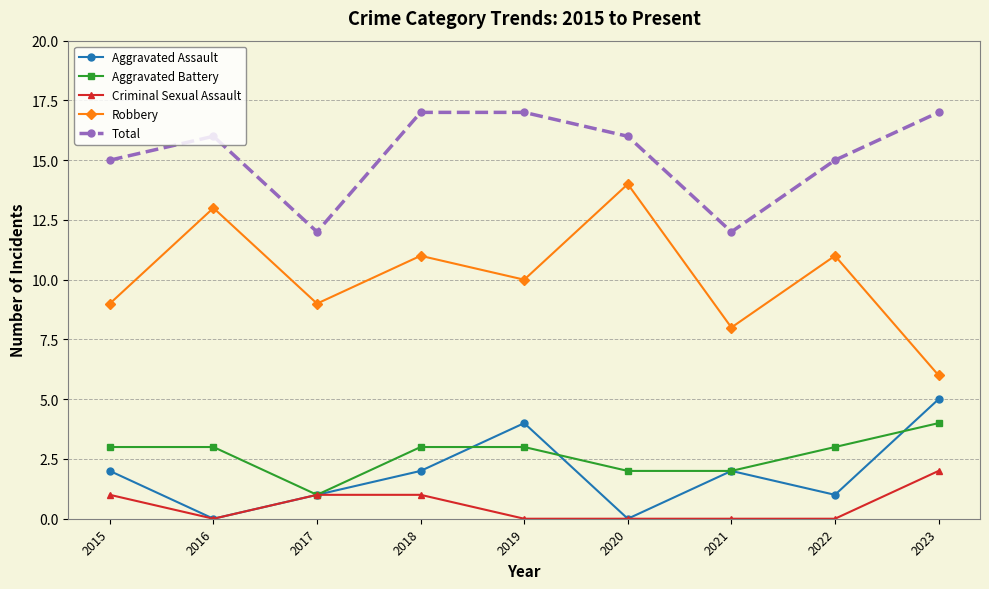

True or false: Total and Robbery intersect in this chart.

False